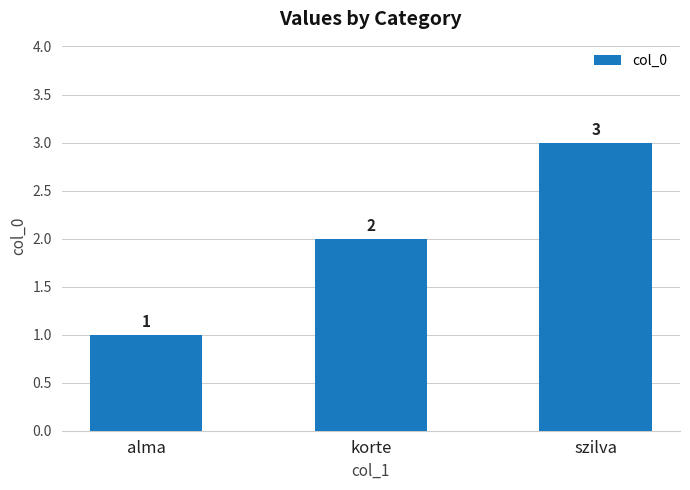

Approximately how many times larger is the value at szilva compared to alma?

3.0